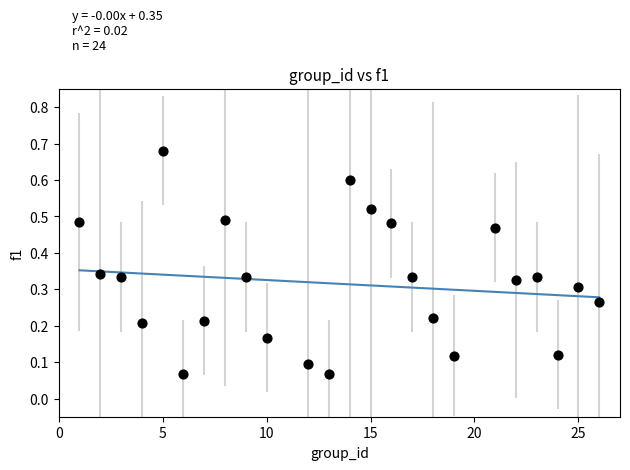

What is the range of X values (max minus min)?

25.0